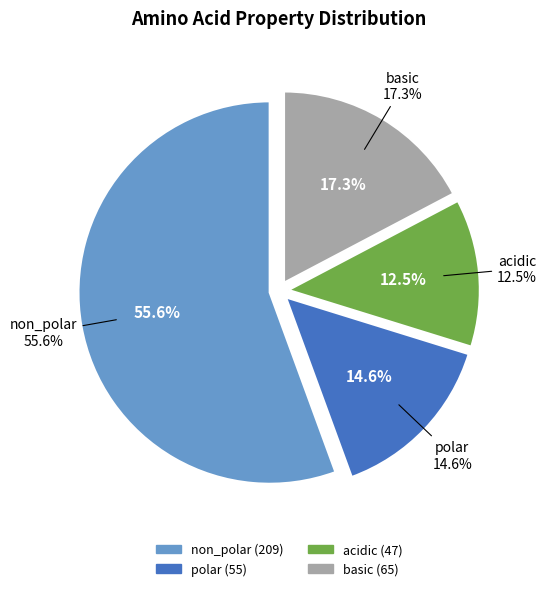

Which slice is the largest?

non_polar